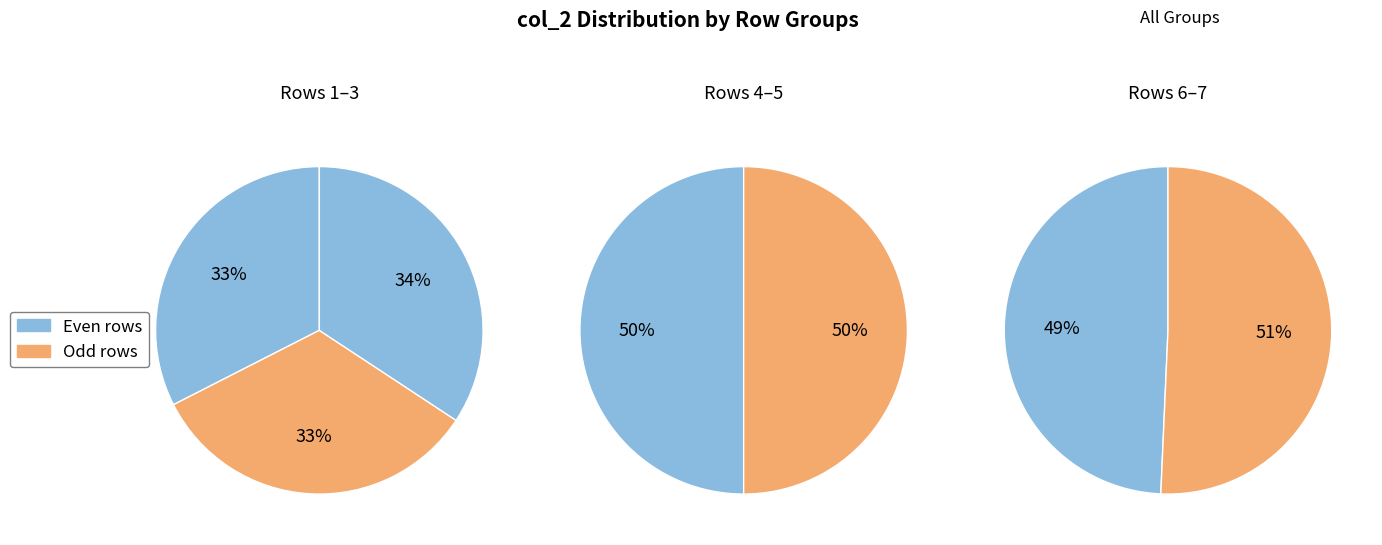

Is the sum of 7 and 5 greater than half?

No